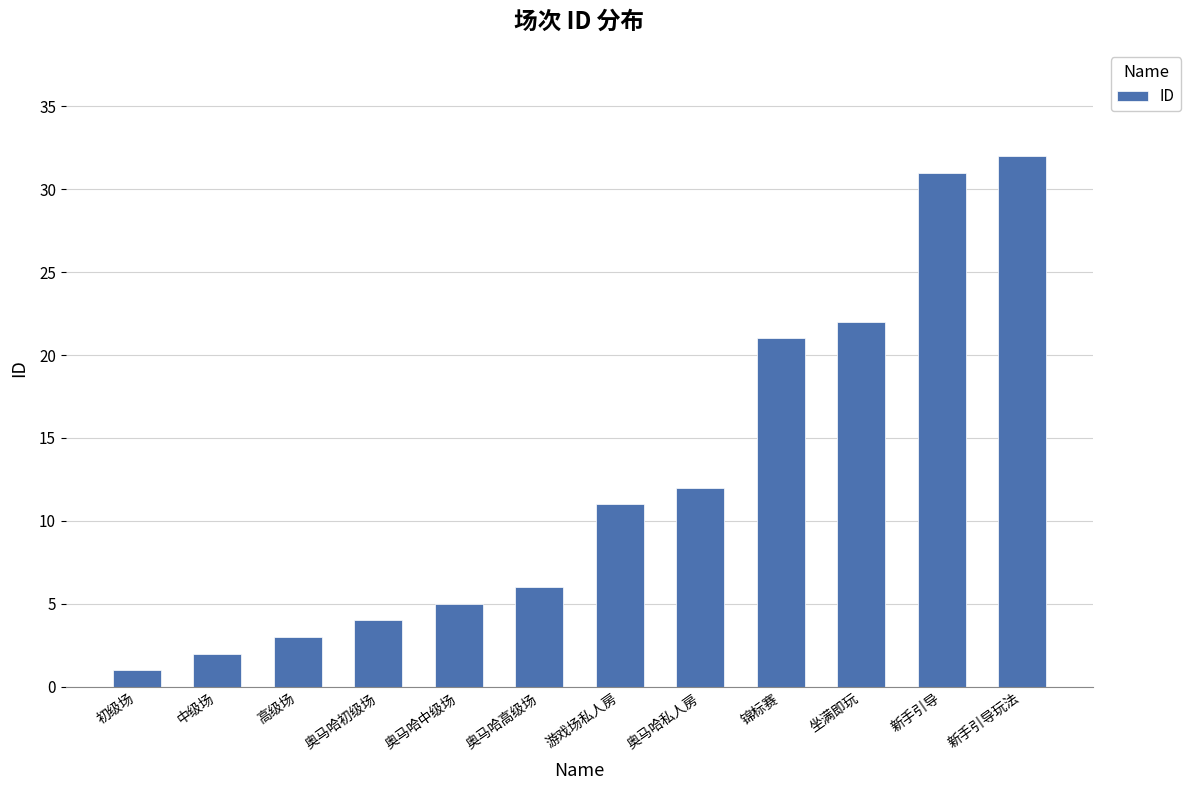

Are the bars horizontal?

No